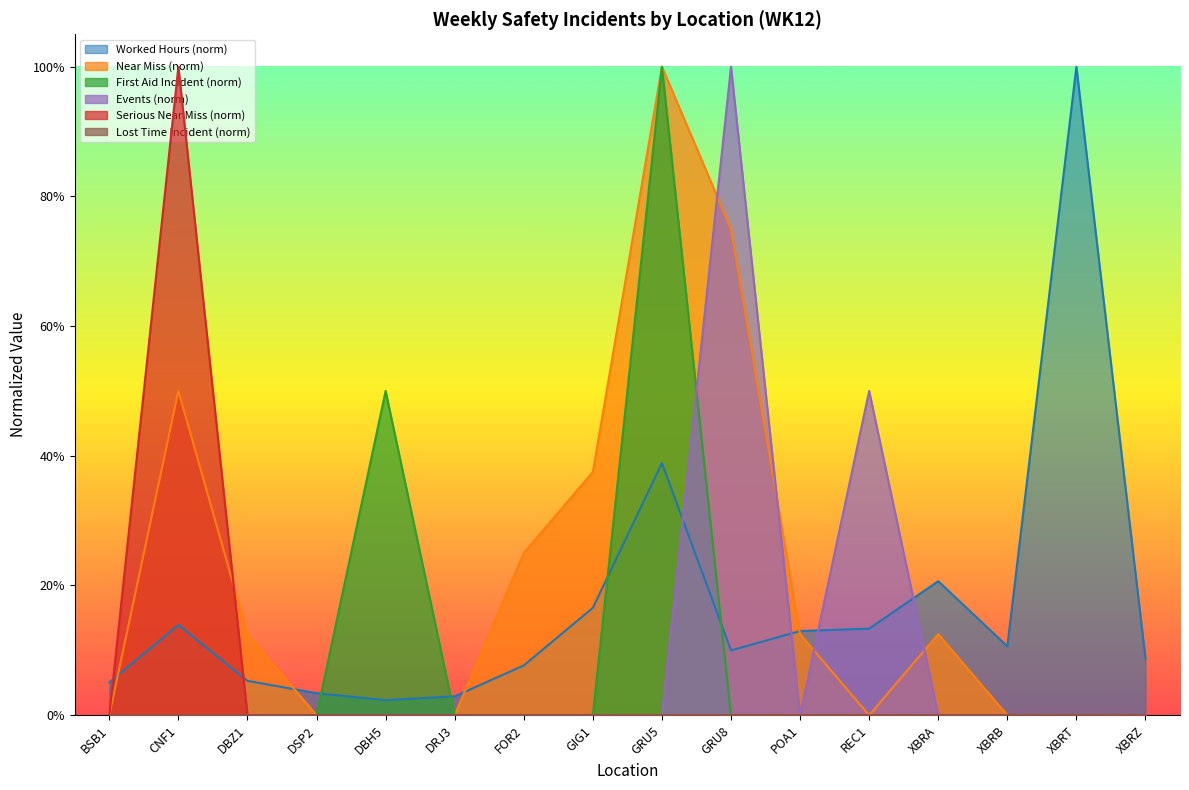

Which series has the largest total across all categories?

Near Miss (norm)